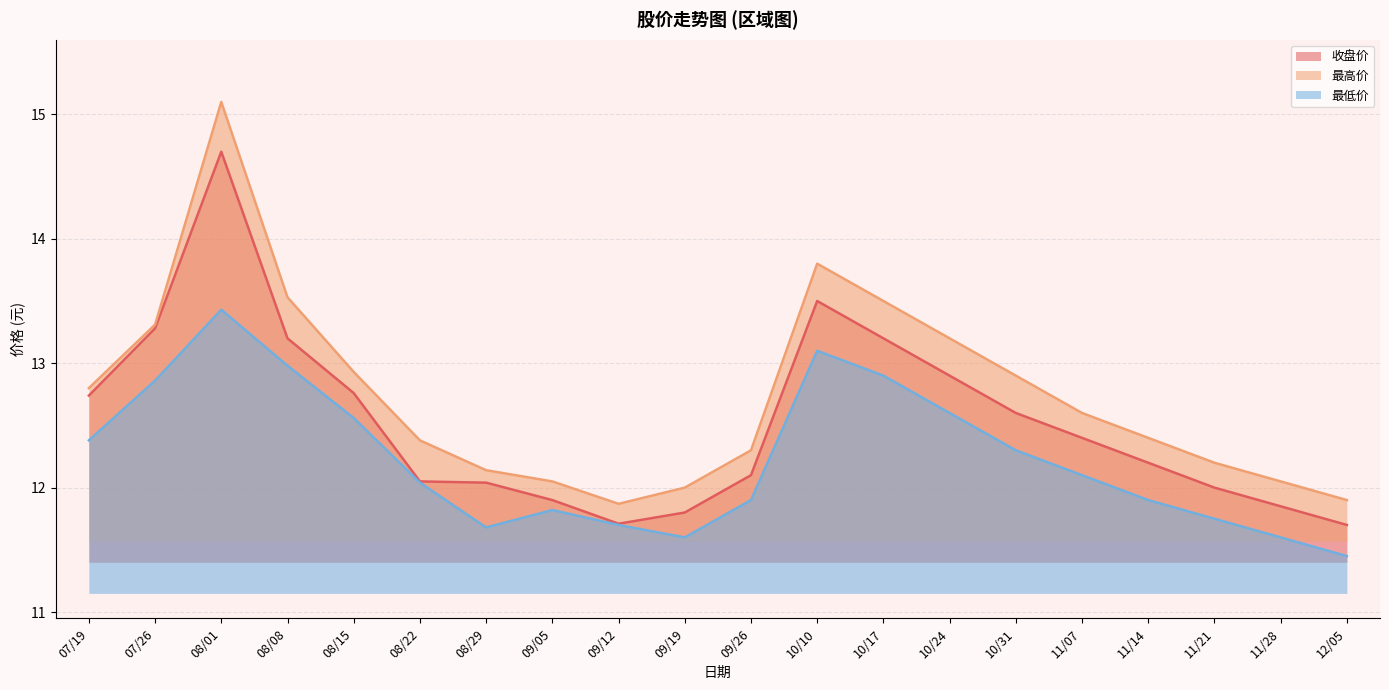

At 08/01, list the series in order from largest to smallest.

最高价, 收盘价, 最低价